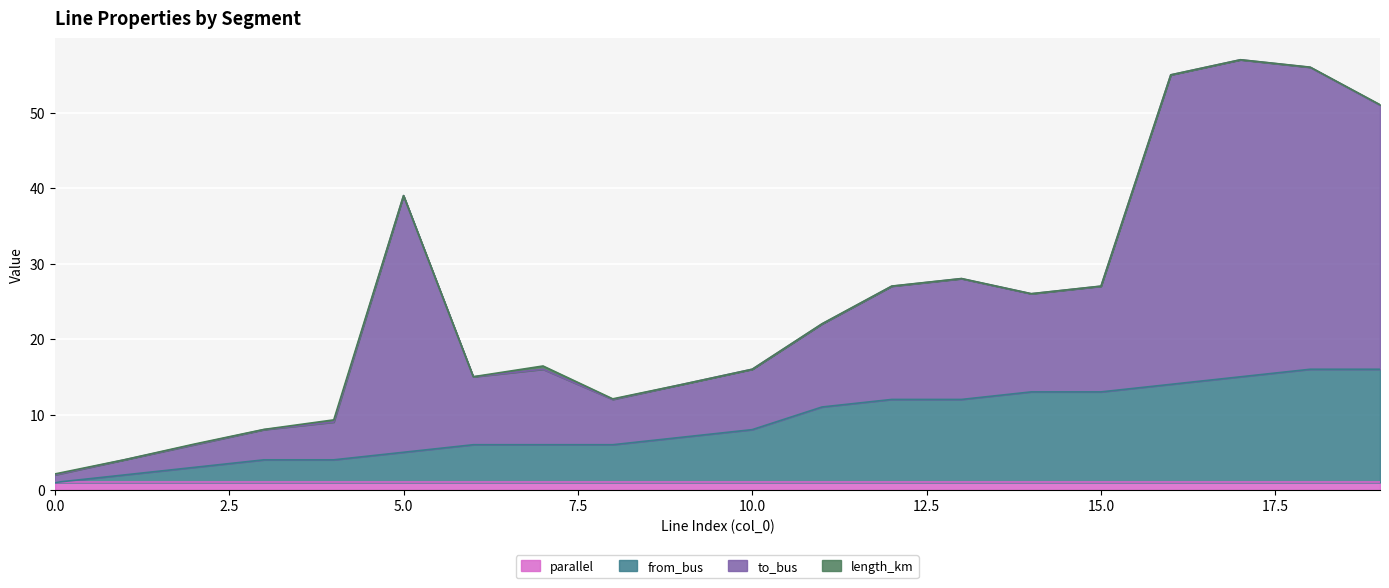

Count the number of categories in the chart.

20